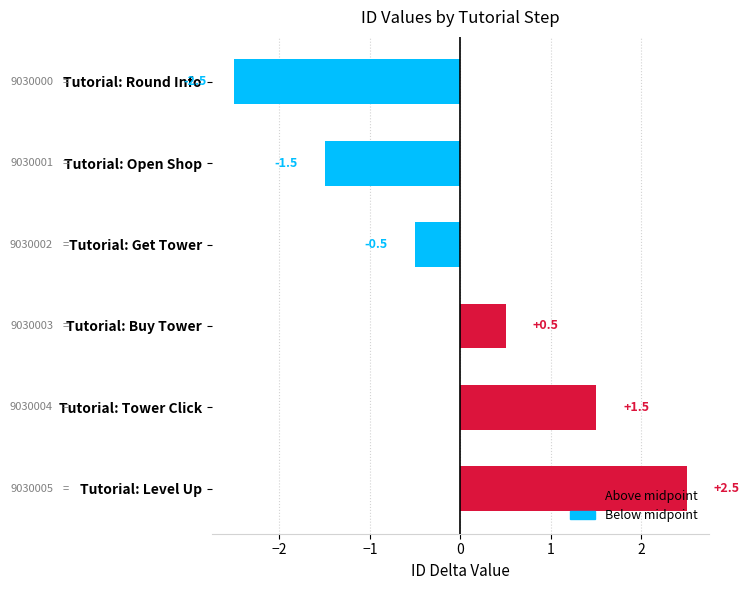

True or false: the data shows 0.8 at Tutorial: Buy Tower.

False